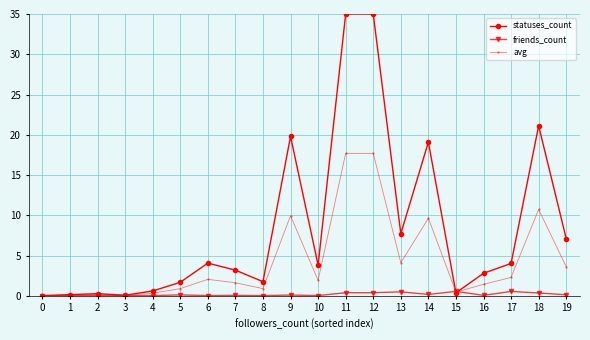

What is the sum of the avg values at 7 and 2?

1.8